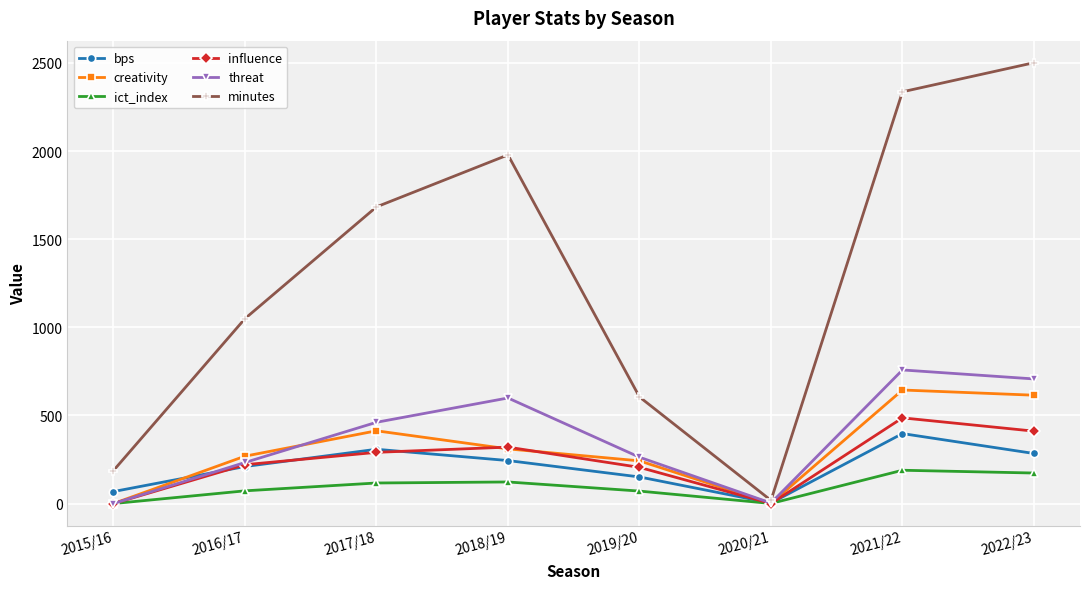

Which label corresponds to the largest value in the chart?

2022/23